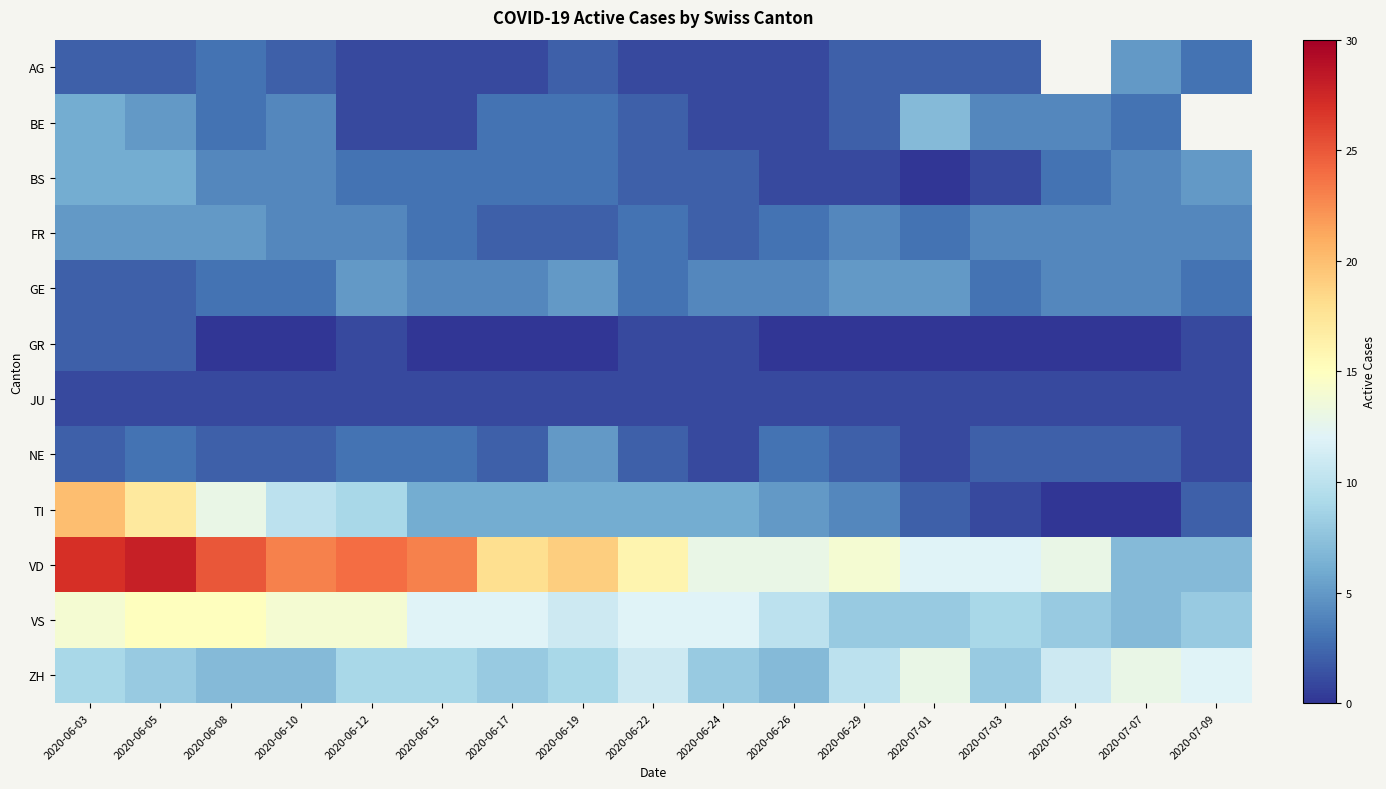

At which category is the sum across all series the highest?

2020-06-03